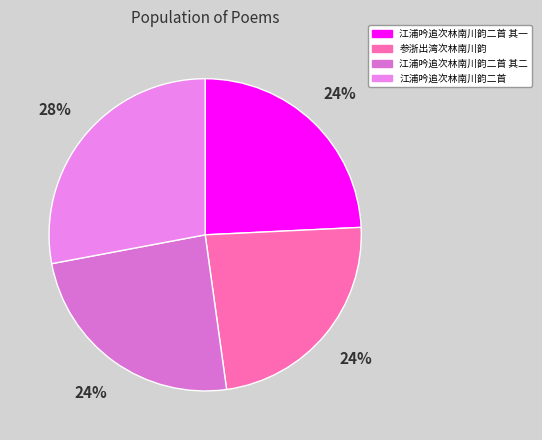

Count the number of slices in the pie.

4